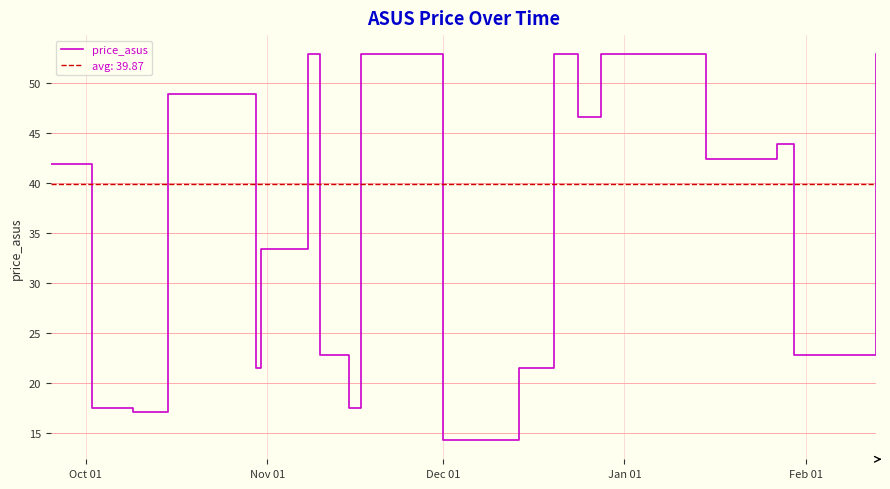

What is the difference between the maximum and minimum values?

38.6